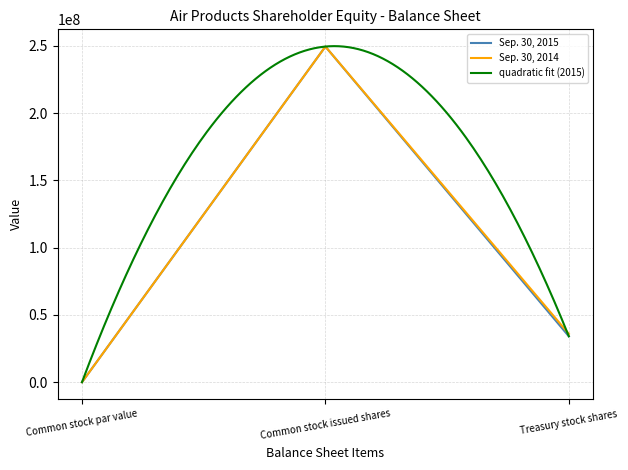

At which category is the sum across all series the highest?

Common stock issued shares